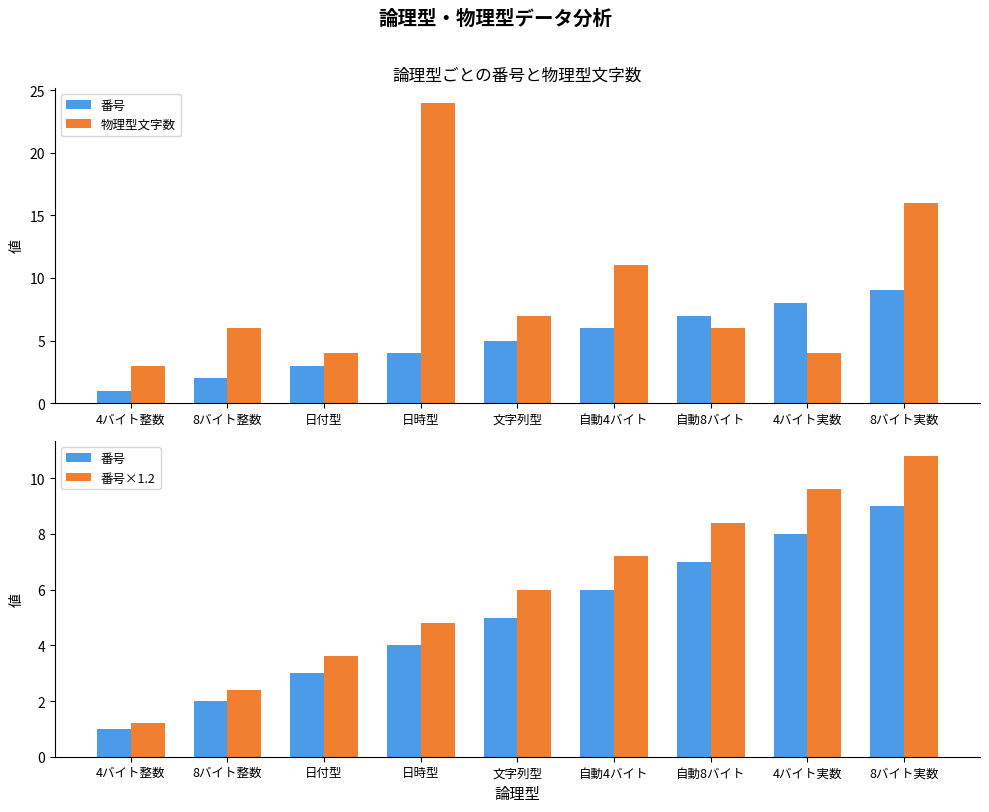

What is the value of the 番号 bar at the 3rd from the left?

3.0